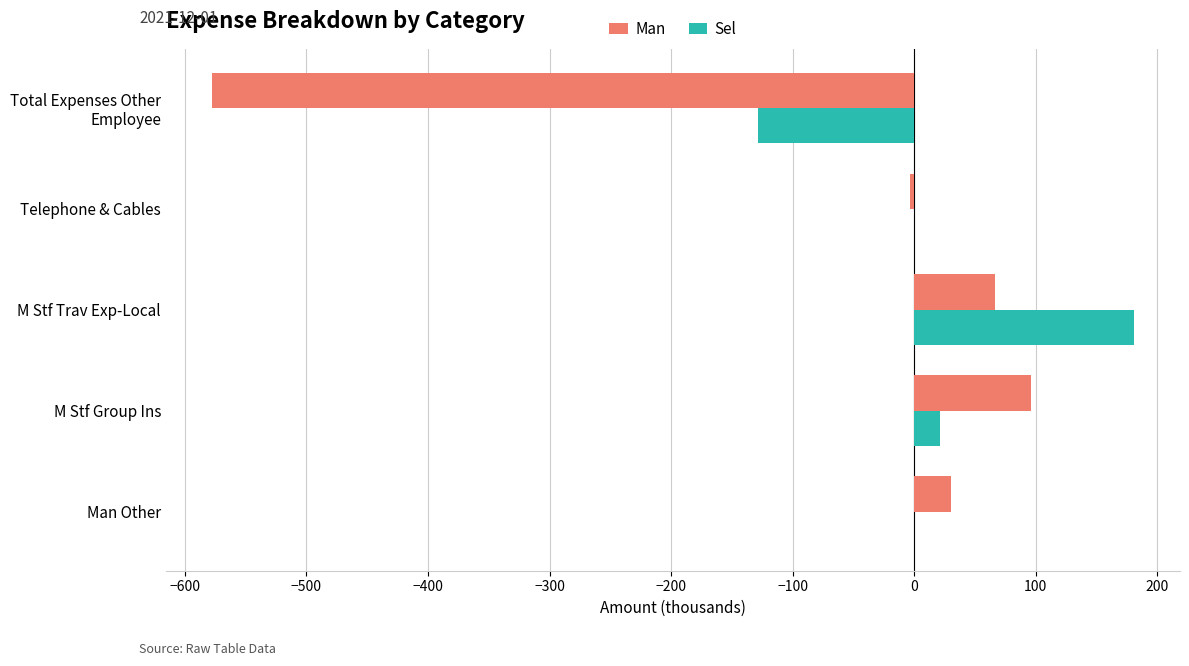

Between M Stf Group Ins and Man Other, which series saw the biggest shift?

Man